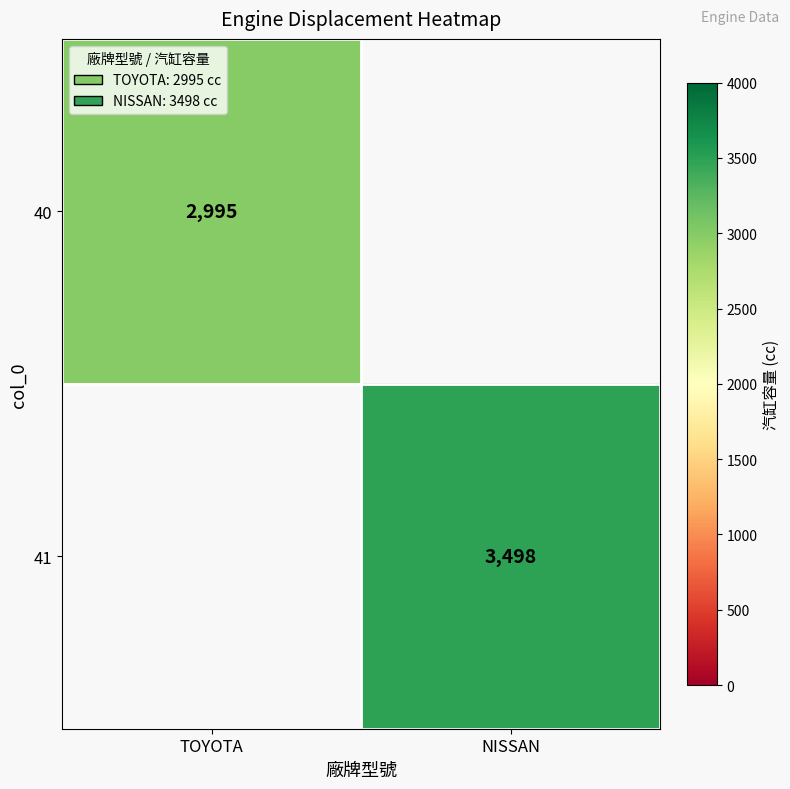

Is the value of 41 at NISSAN greater than the value of 40 at TOYOTA?

Yes